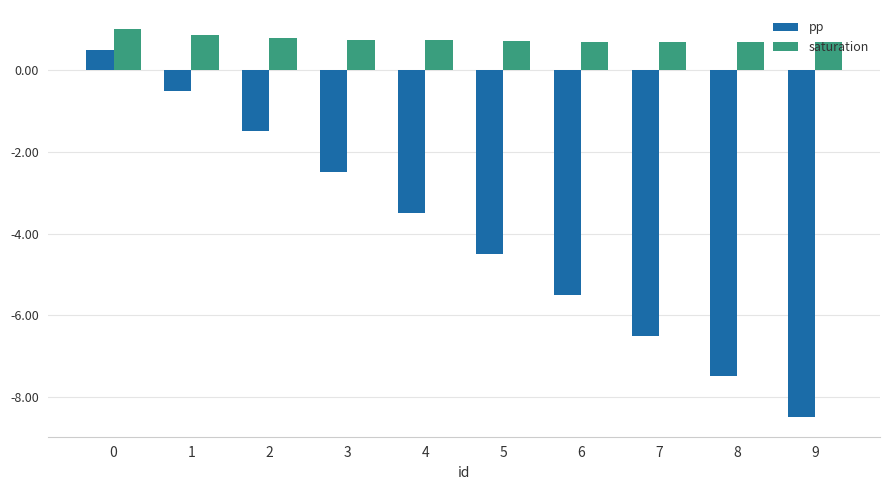

What is the maximum value for pp?

0.5